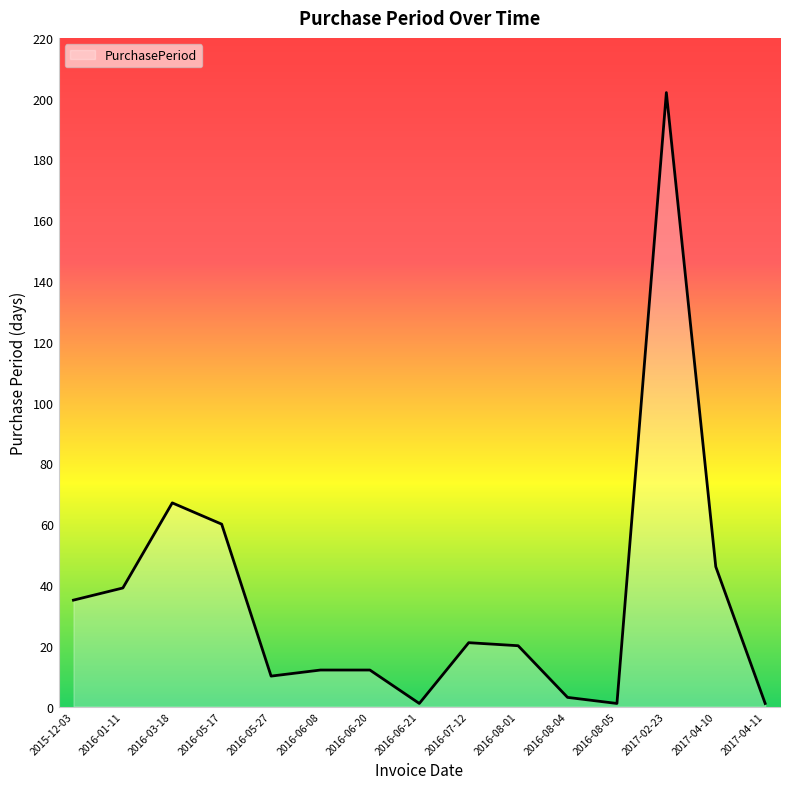

True or false: the data shows 14 at 2016-01-11.

False